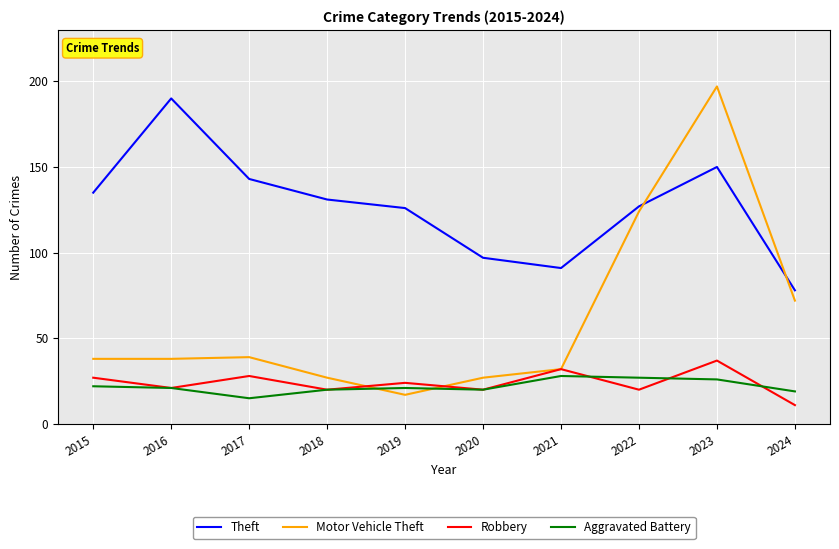

What is the total value across all series at 2024?

180